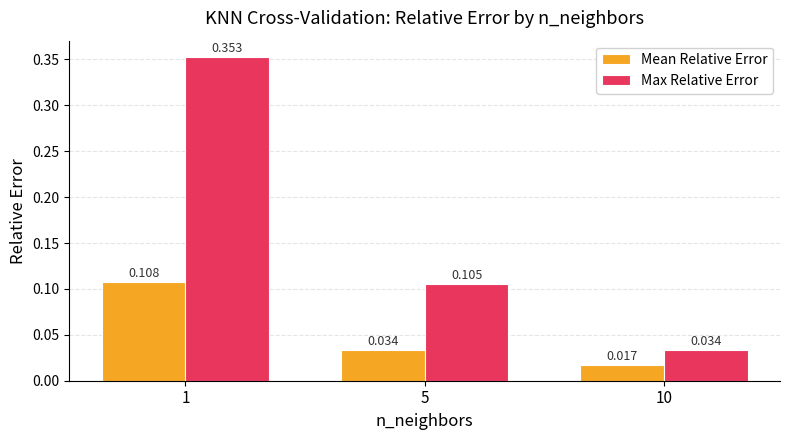

Is the value of Max Relative Error at 1 greater than the value of Mean Relative Error at 1?

Yes